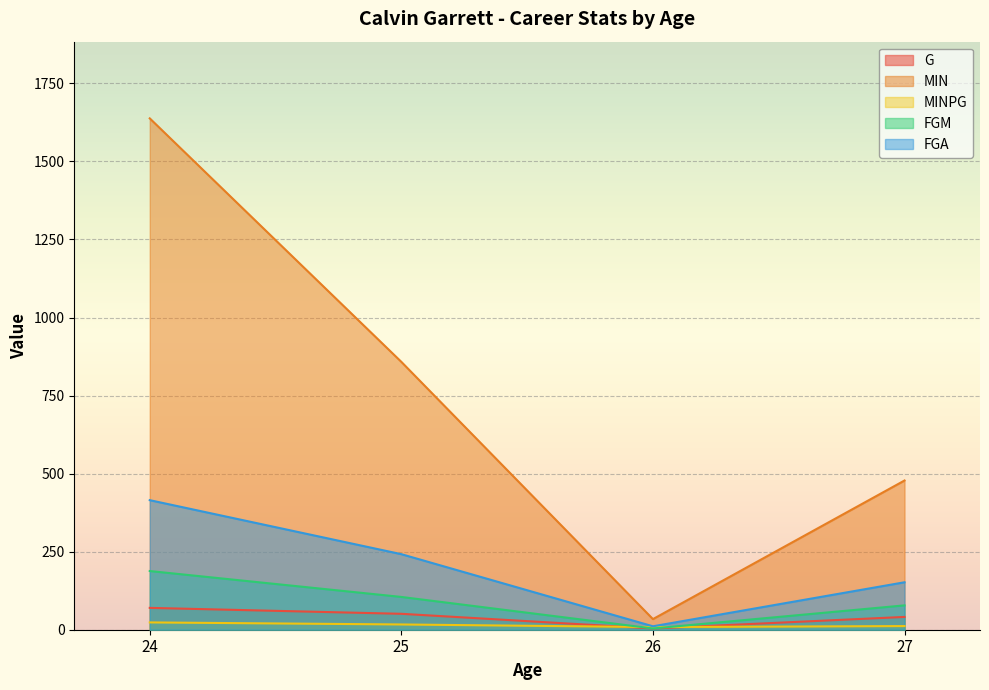

True or false: MINPG has a value of 25.5 at 25.

False